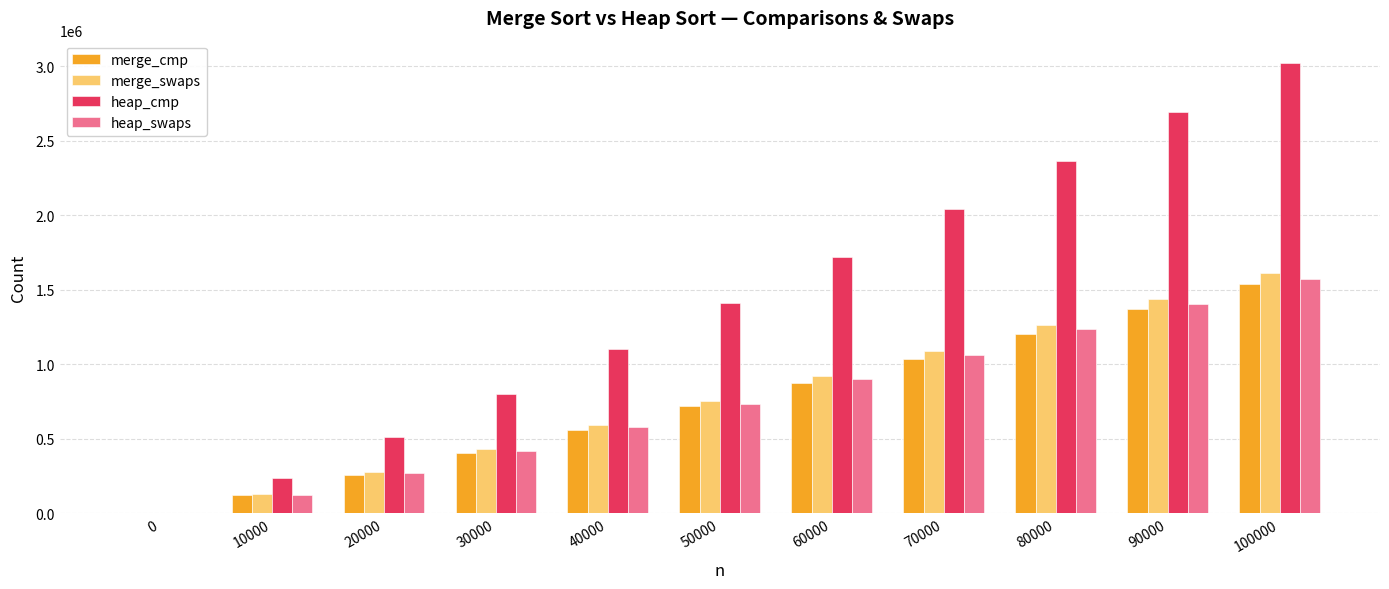

Reading left to right, list all the values displayed in this chart.

merge_cmp: 0=0	10000=120482	20000=260911	30000=408598	40000=561953	50000=718204	60000=877217	70000=1038959	80000=1203943	90000=1369419	100000=1536225
merge_swaps: 0=0	10000=128285	20000=276498	30000=429695	40000=592803	50000=756875	60000=919378	70000=1087843	80000=1265739	90000=1440494	100000=1613768
heap_cmp: 0=0	10000=235385	20000=510678	30000=800652	40000=1101714	50000=1409587	60000=1721020	70000=2038490	80000=2363201	90000=2690149	100000=3019661
heap_swaps: 0=0	10000=124273	20000=268394	30000=419836	40000=576833	50000=737132	60000=899684	70000=1064765	80000=1234022	90000=1403659	100000=1575086